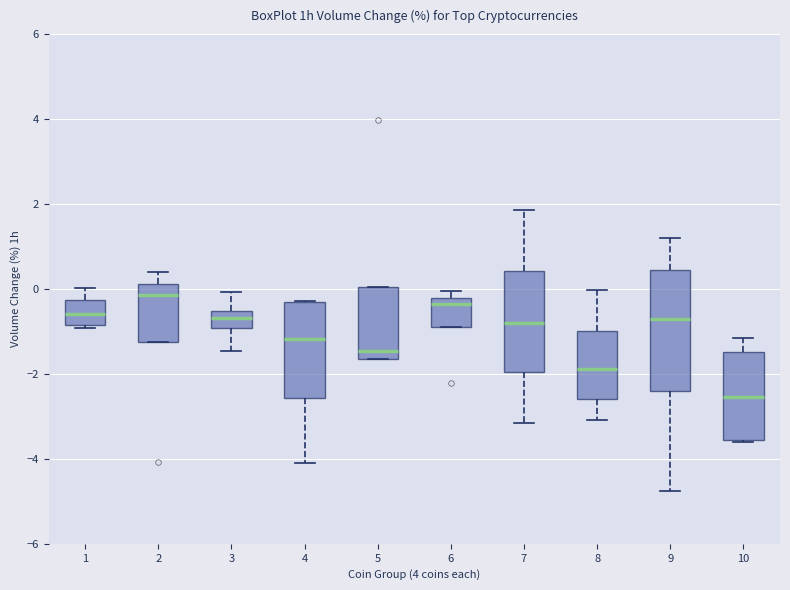

Reading left to right, read every box against the y-axis: the position of its median line, the range the box covers, and the ends of its whiskers. The values are not printed on the chart, so give them approximately, as read against the axis.

1: median -0.6, box -0.8 to -0.2, whiskers -1.0 to 0.0
2: median -0.2, box -1.2 to 0.2, whiskers -1.2 to 0.4
3: median -0.6 (inside the box), box -1.0 to -0.6, whiskers -1.4 to 0.0
4: median -1.2, box -2.6 to -0.2, whiskers -4.0 to -0.2
5: median -1.4, box -1.6 to 0.0, whiskers -1.6 to 0.0
6: median -0.4, box -0.8 to -0.2, whiskers -0.8 to 0.0
7: median -0.8, box -2.0 to 0.4, whiskers -3.2 to 1.8
8: median -1.8, box -2.6 to -1.0, whiskers -3.0 to 0.0
9: median -0.8, box -2.4 to 0.4, whiskers -4.8 to 1.2
10: median -2.6, box -3.6 to -1.4, whiskers -3.6 to -1.2